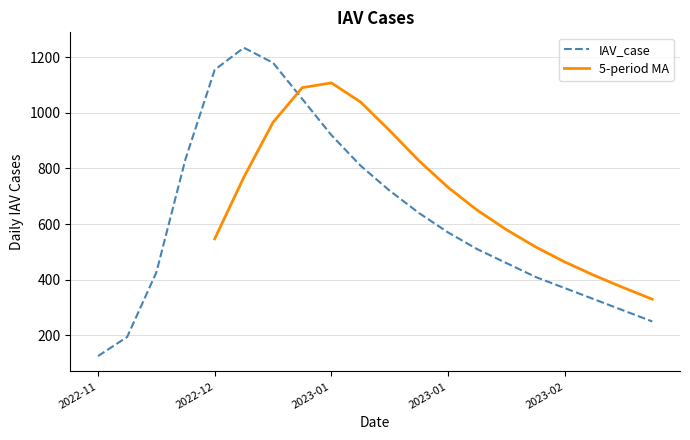

After their last crossing, which series has the higher values: IAV_case or 5-period MA?

5-period MA